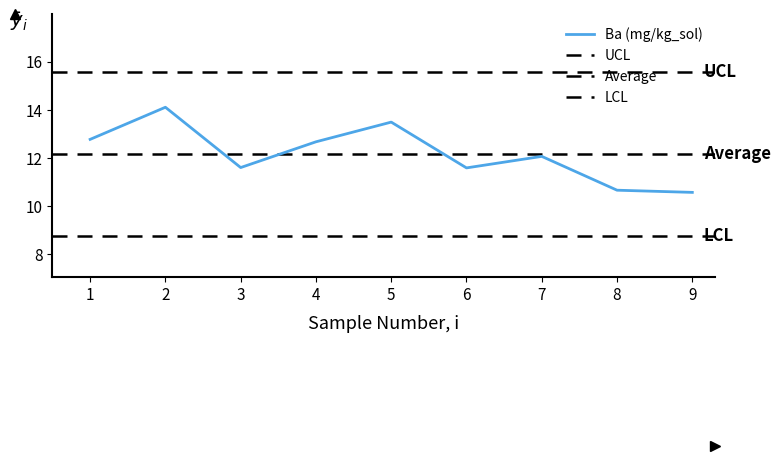

What is the highest value of the Ba (mg/kg_sol) series?

14.1